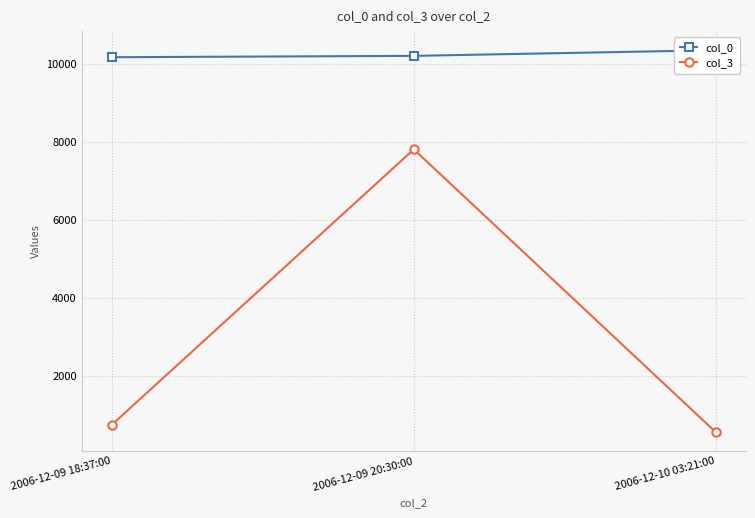

Rank the series by their average value, from highest to lowest.

col_0, col_3